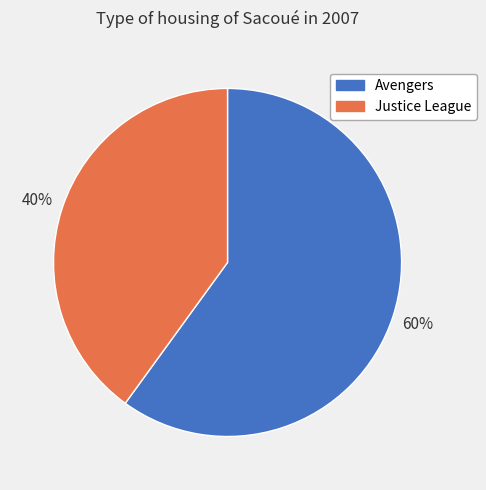

To the nearest percent, what is the average slice percentage?

50%